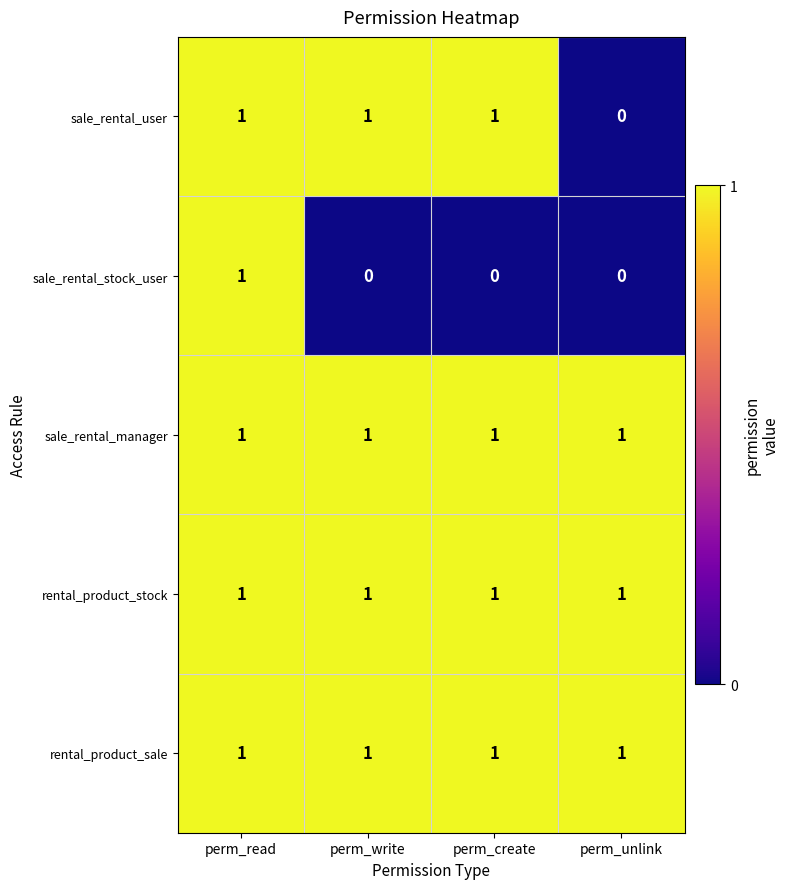

How many data points does each series have?

4